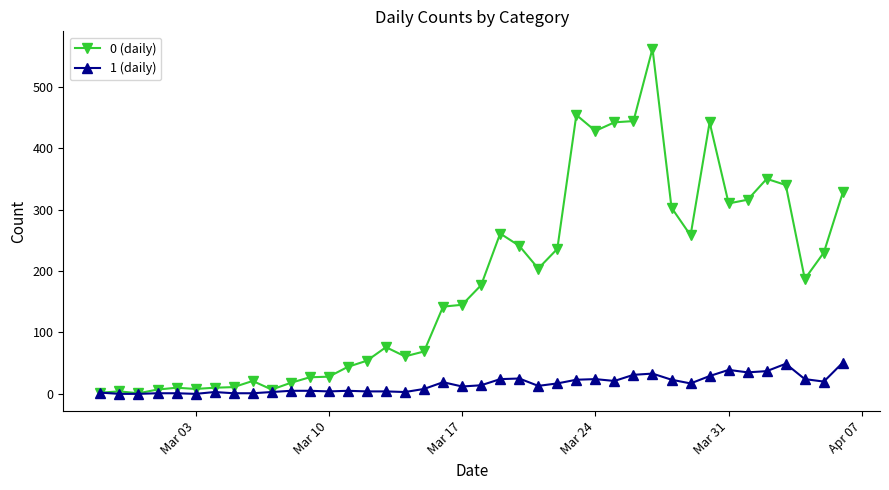

What is the greatest value displayed?

562